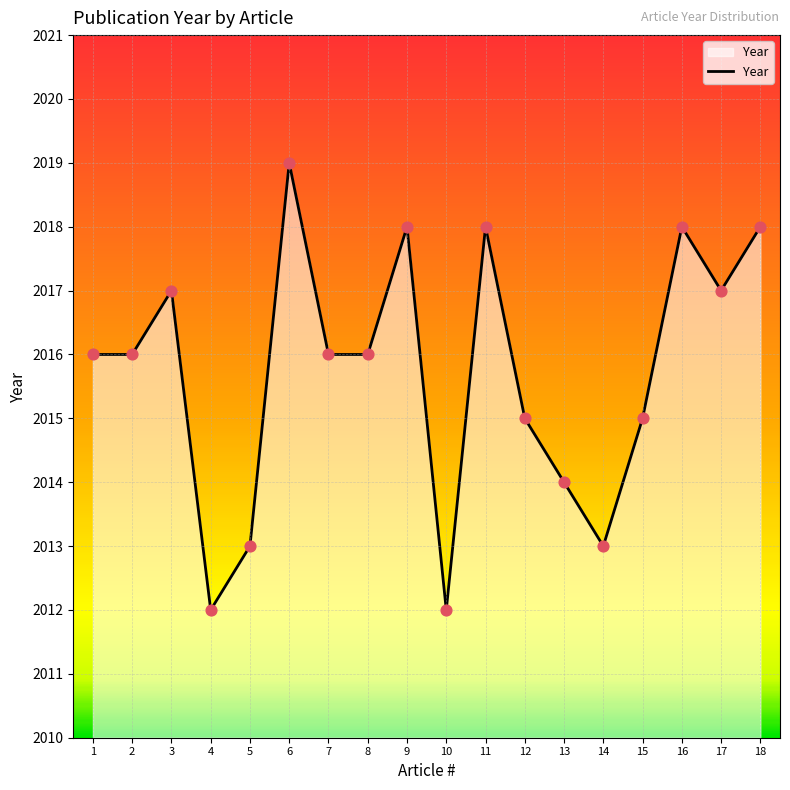

Approximately how many times larger is the value at 10 compared to 3?

1.0